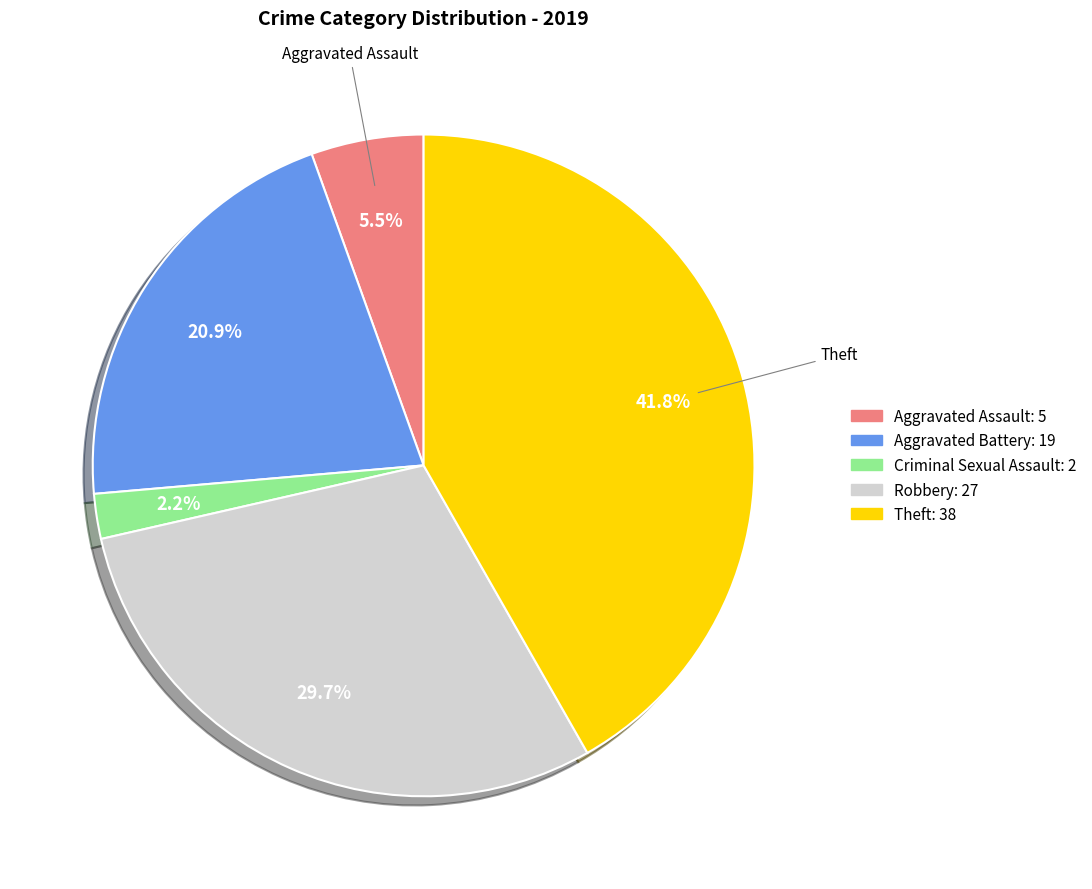

Which slice is the smallest?

Criminal Sexual Assault